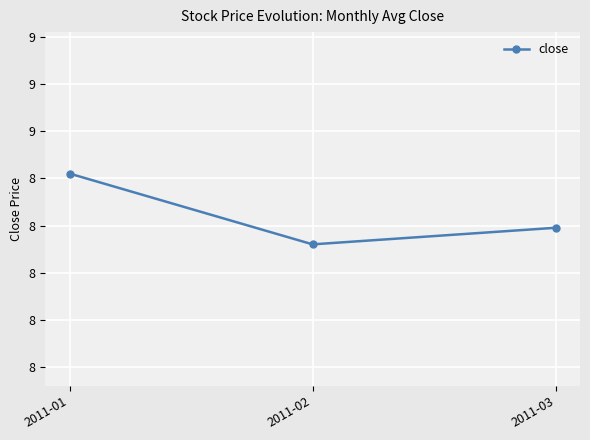

Which has a higher value, 2011-01 or 2011-02?

2011-01